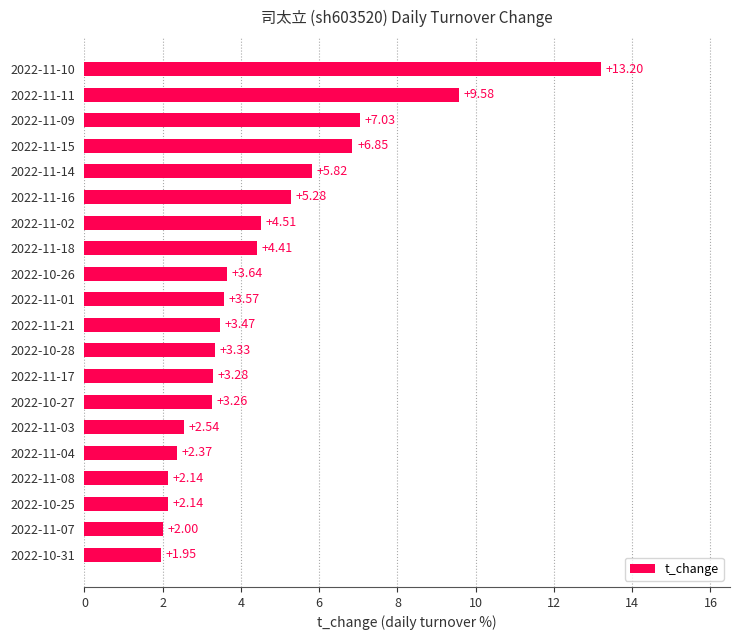

What is the difference between the values at 2022-10-25 and 2022-11-15?

4.7